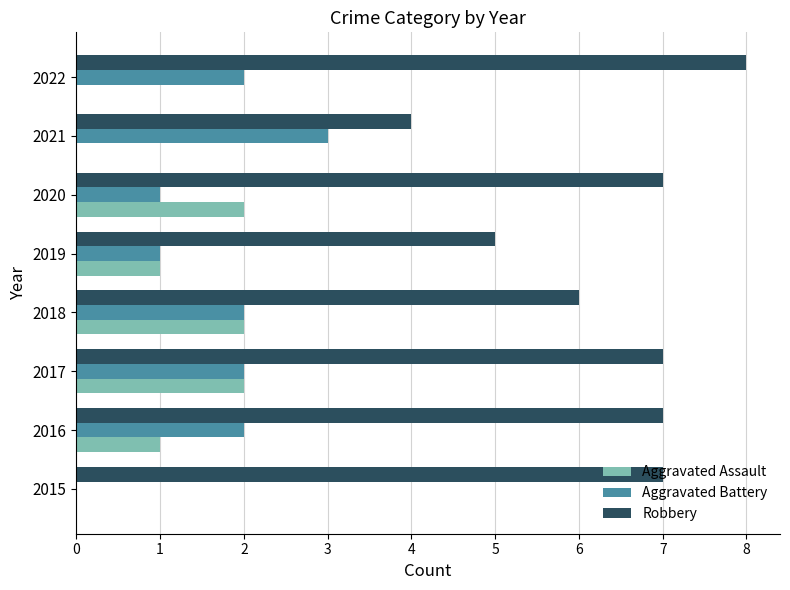

Which series has the largest total across all categories?

Robbery